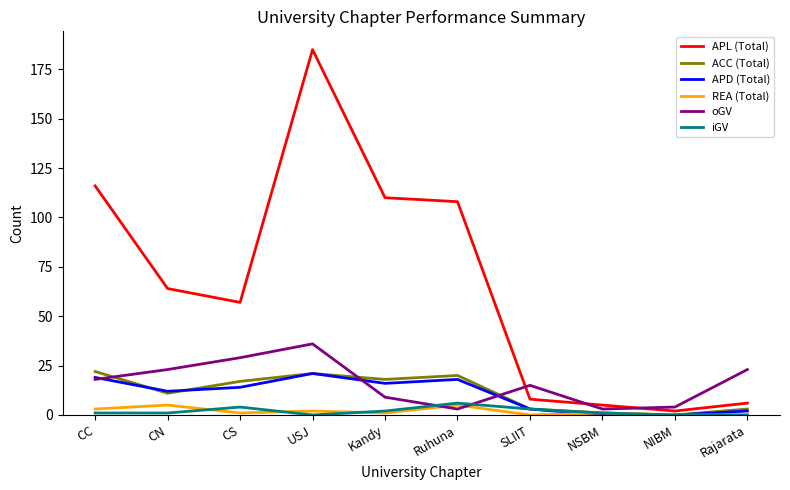

What are all the series names shown in the legend?

APL (Total), ACC (Total), APD (Total), REA (Total), oGV, iGV